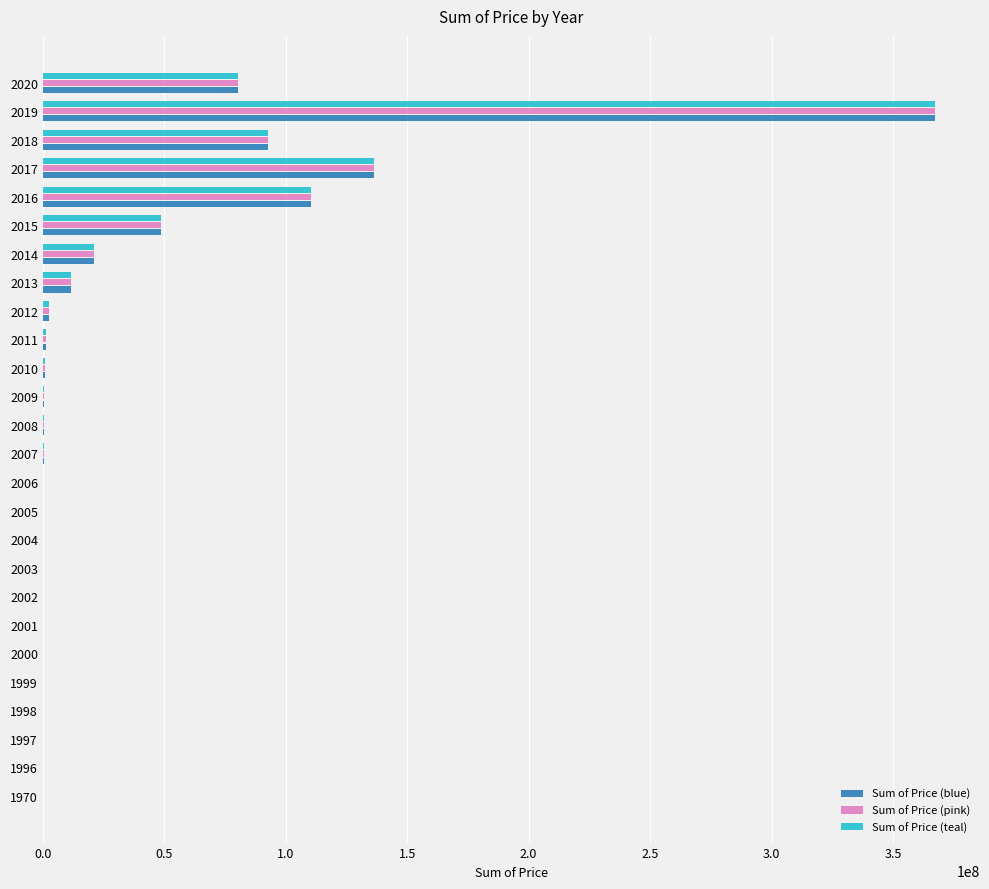

What is the greatest value displayed?

367443858